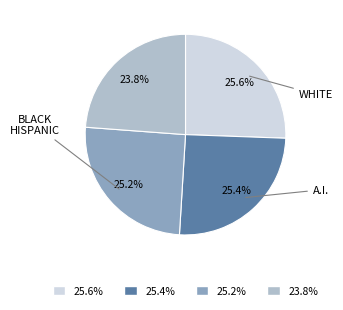

Does any single category account for the majority?

No